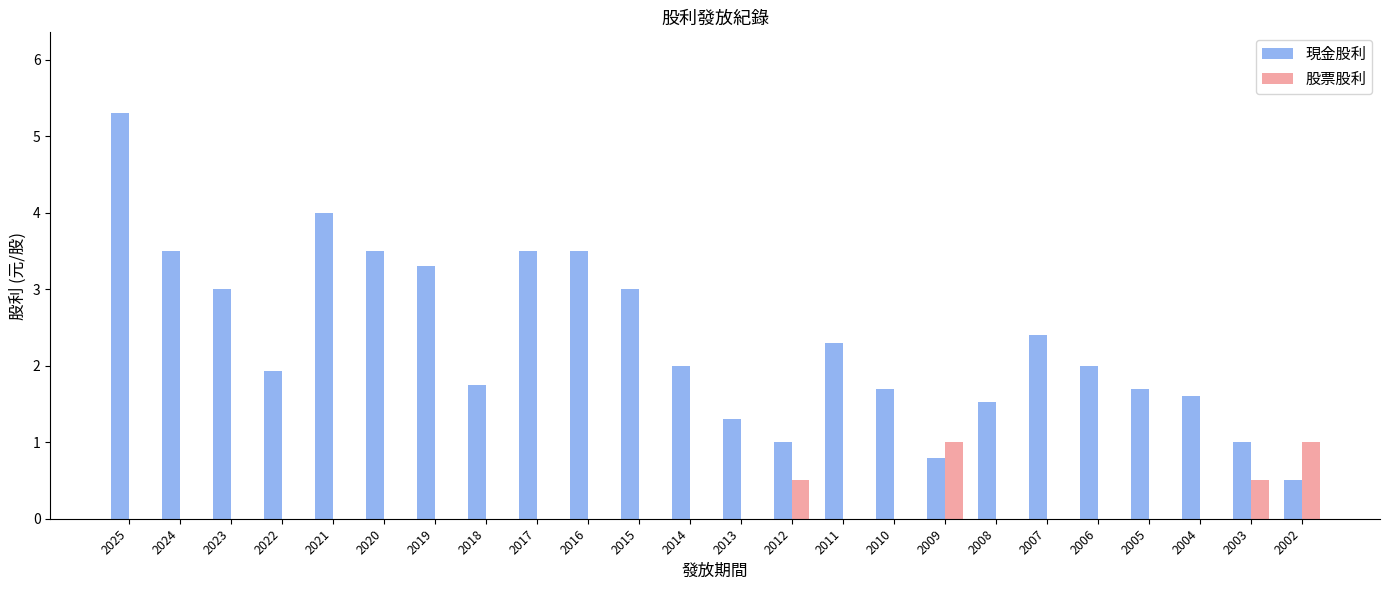

Which series has the largest total across all categories?

現金股利